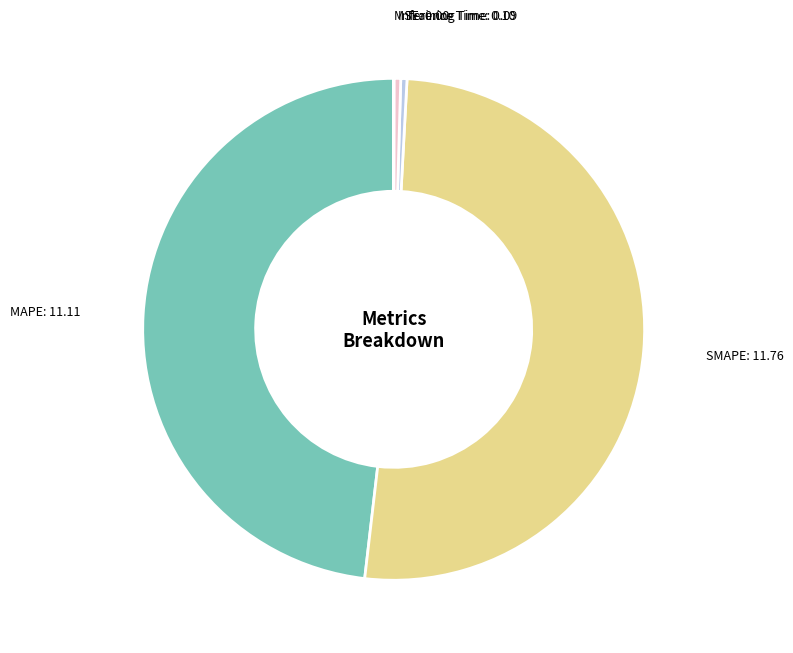

Combined, do Inference Time and MAPE account for over 50%?

No